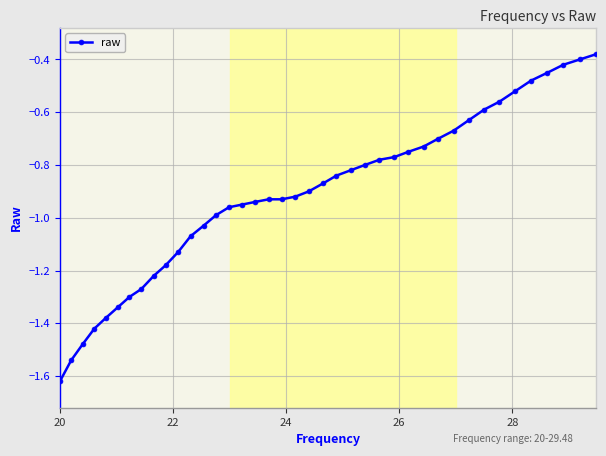

What is the difference between the maximum and minimum values?

1.2